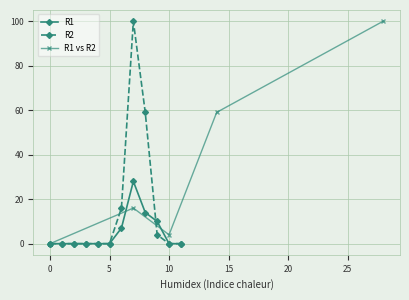

In R1, how many points are higher than both neighbors (excluding endpoints)?

1